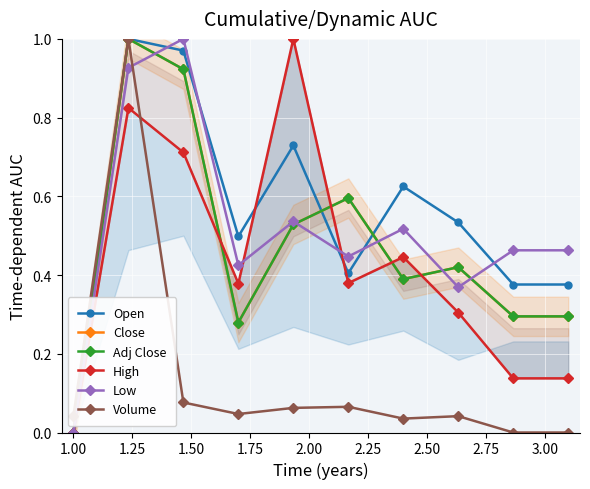

How many interior local peaks does the Open series have?

3